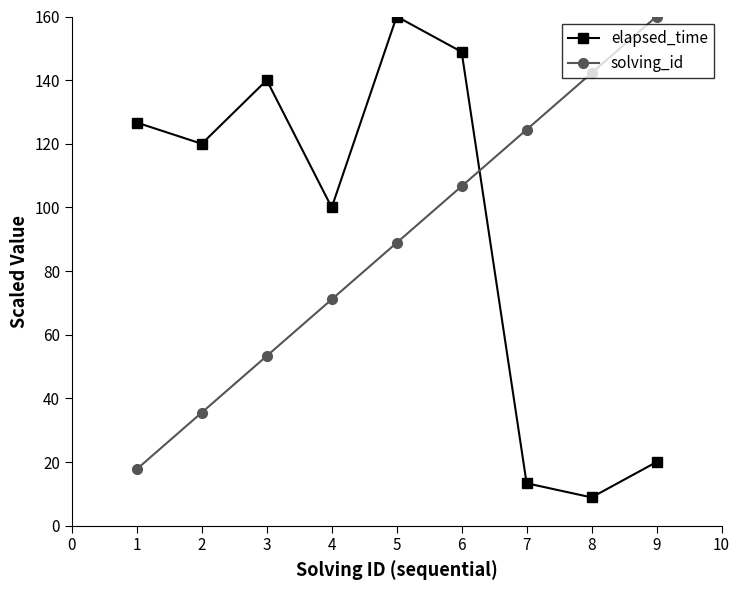

At which category is the sum across all series the highest?

6